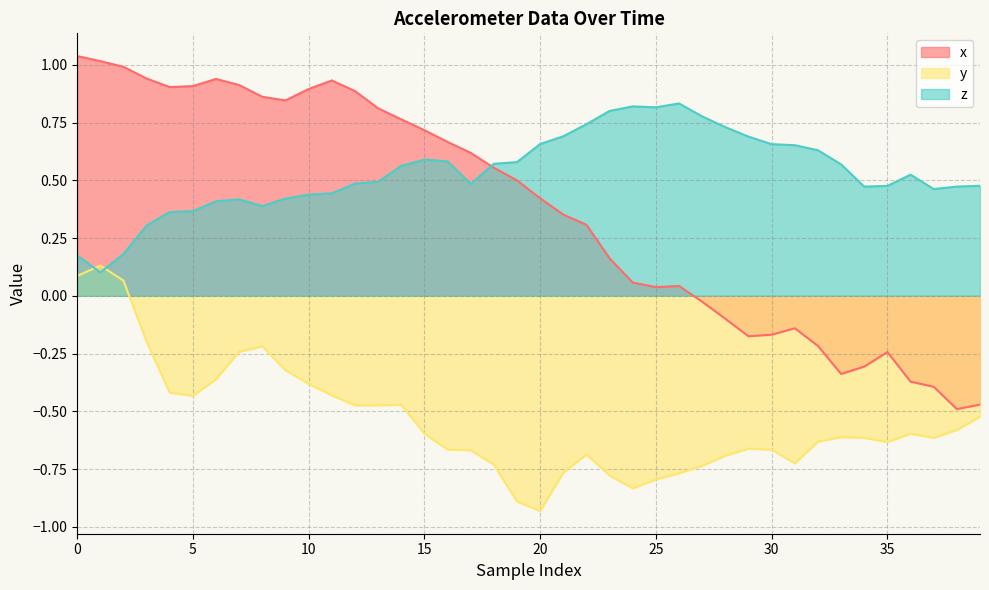

How many interior local valleys does the x series have?

6